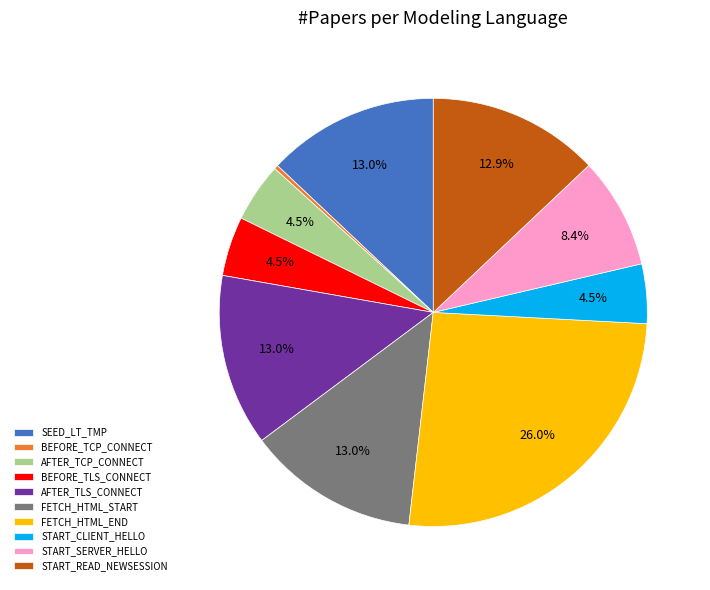

What percentage do START_SERVER_HELLO and AFTER_TLS_CONNECT together represent?

21.4%